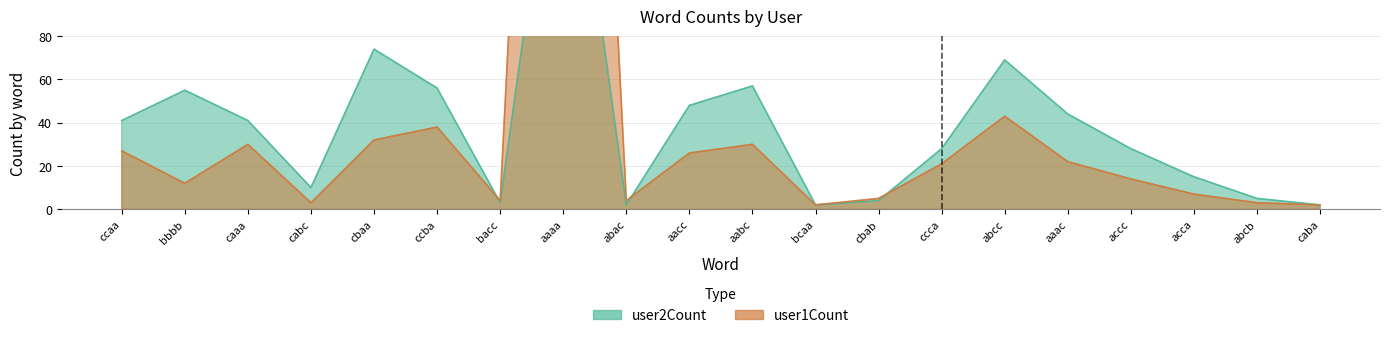

What is the maximum value for user1Count?

576